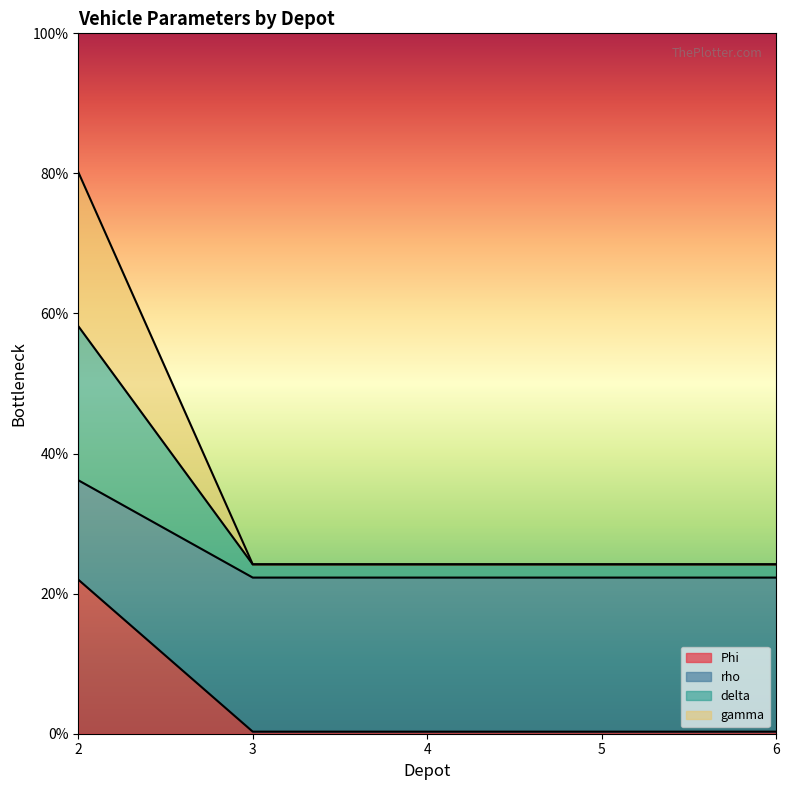

The Phi series shows 0.3 at 4. True or false?

True